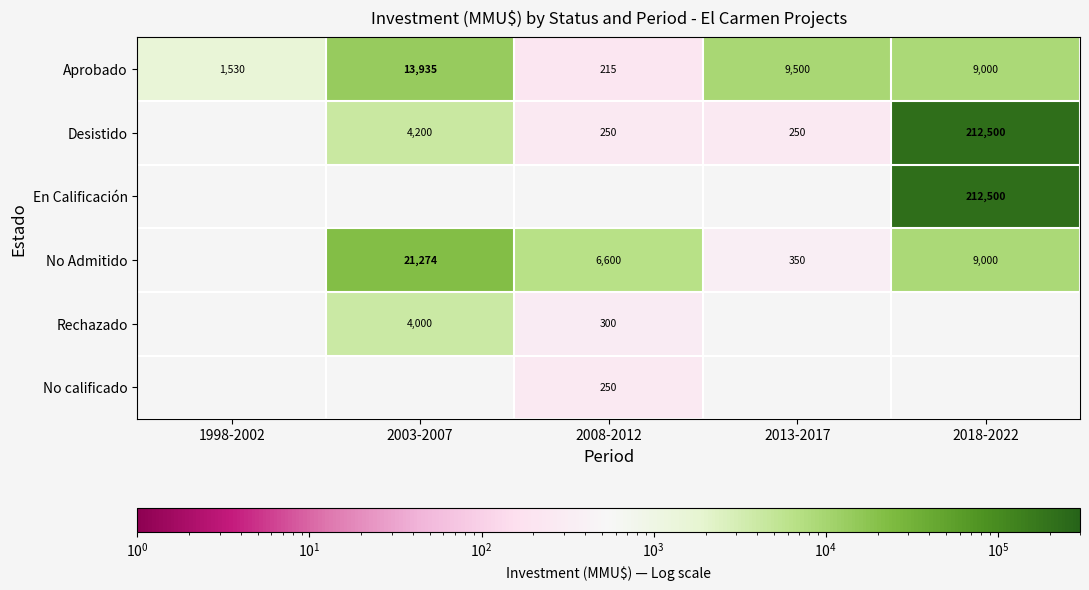

At which label is Aprobado closest to 7075?

2018-2022